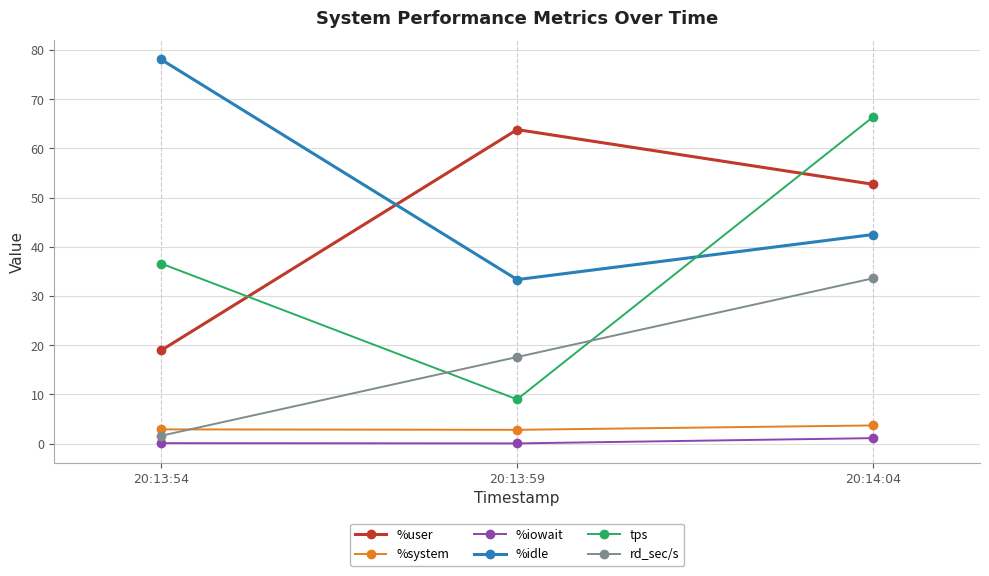

At which label does %system reach its peak?

20:14:04